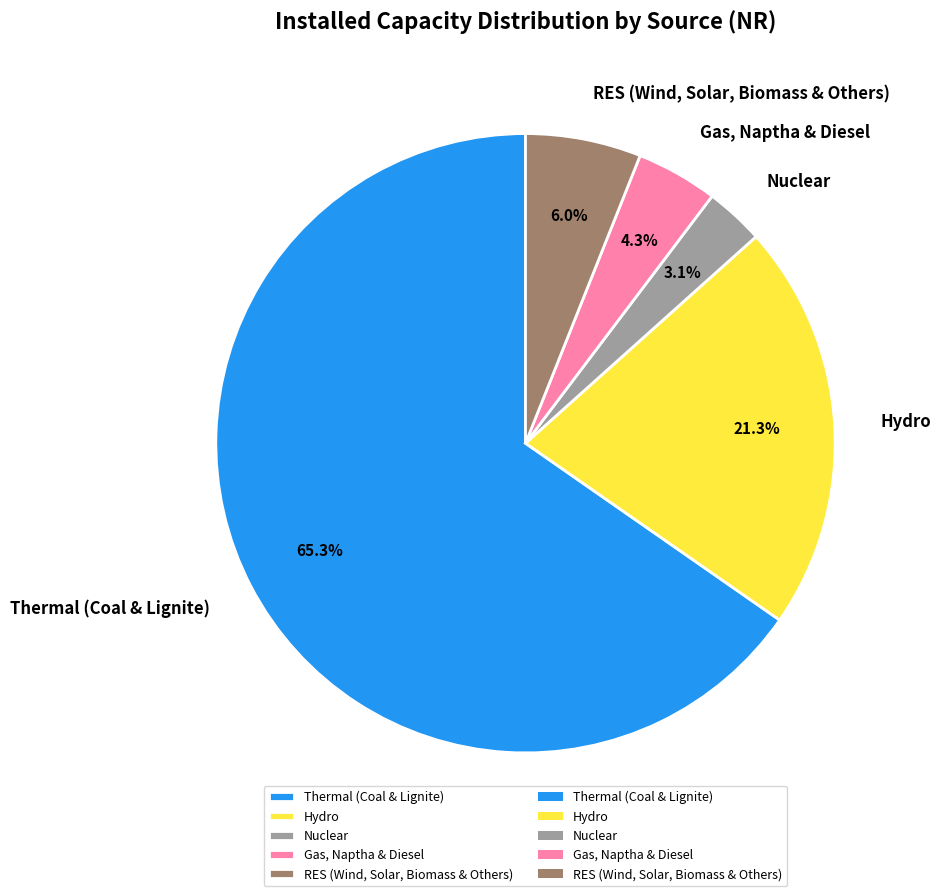

Between Hydro and Nuclear, which is larger?

Hydro